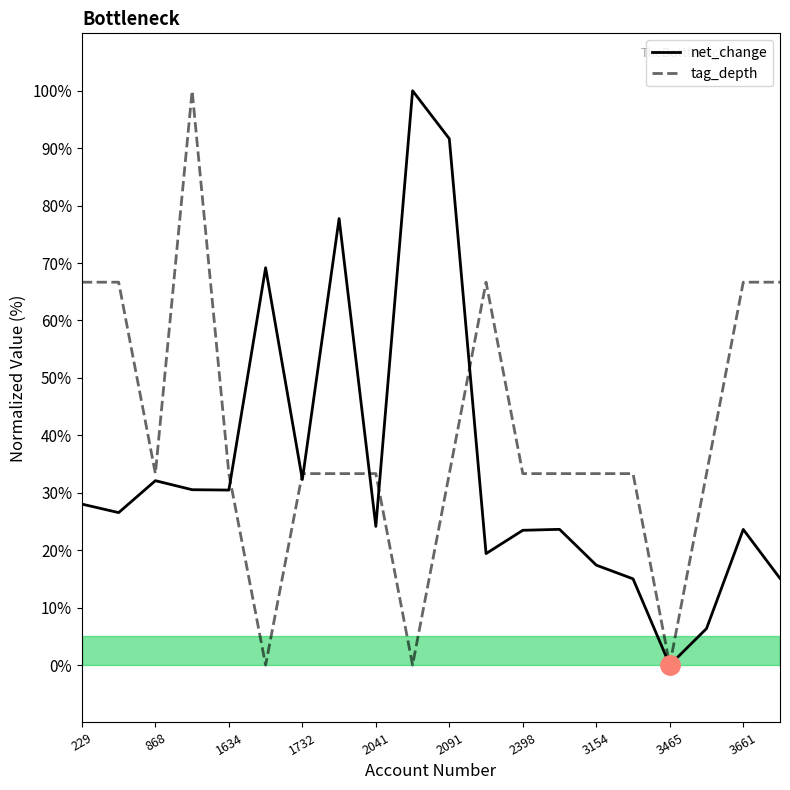

List the series in order of their overall mean, highest first.

tag_depth, net_change